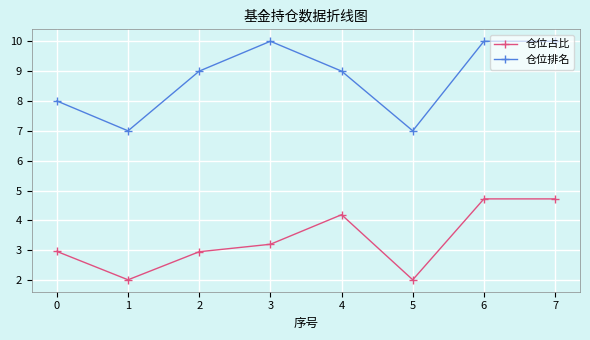

Is the value of 仓位占比 at 2 greater than the value of 仓位排名 at 3?

No